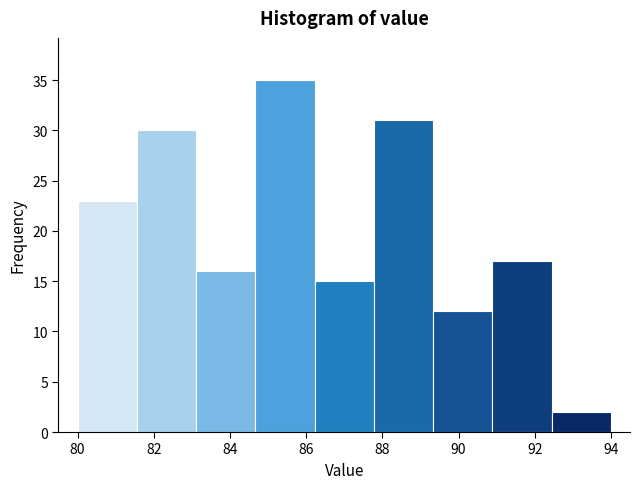

Which range on the x-axis has the tallest bar?

84.6 to 86.2